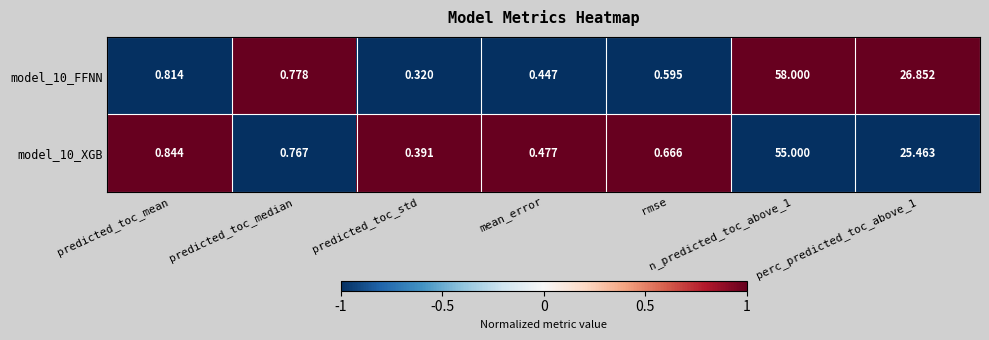

List the series in order of their overall mean, lowest first.

model_10_XGB, model_10_FFNN